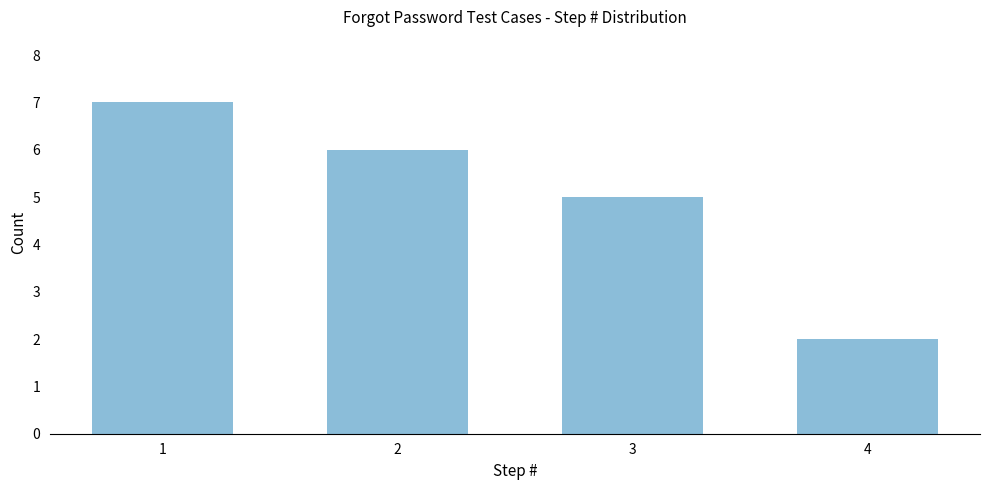

Reading right to left, extract all data points from this chart.

4=2	3=5	2=6	1=7